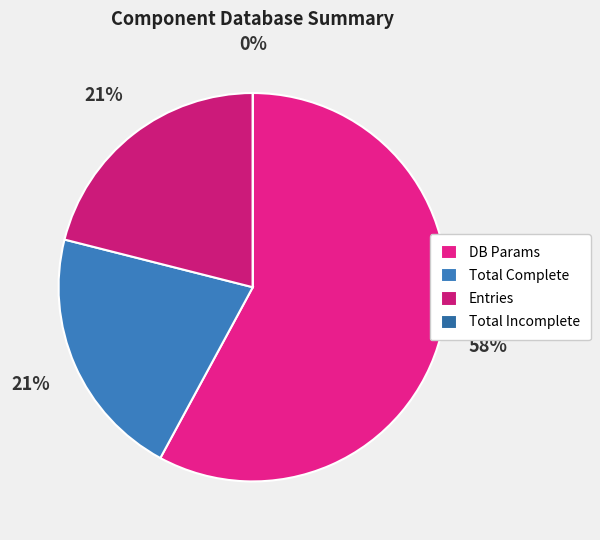

To the nearest percent, what is the difference between the Total Incomplete and Entries slice percentages?

21%